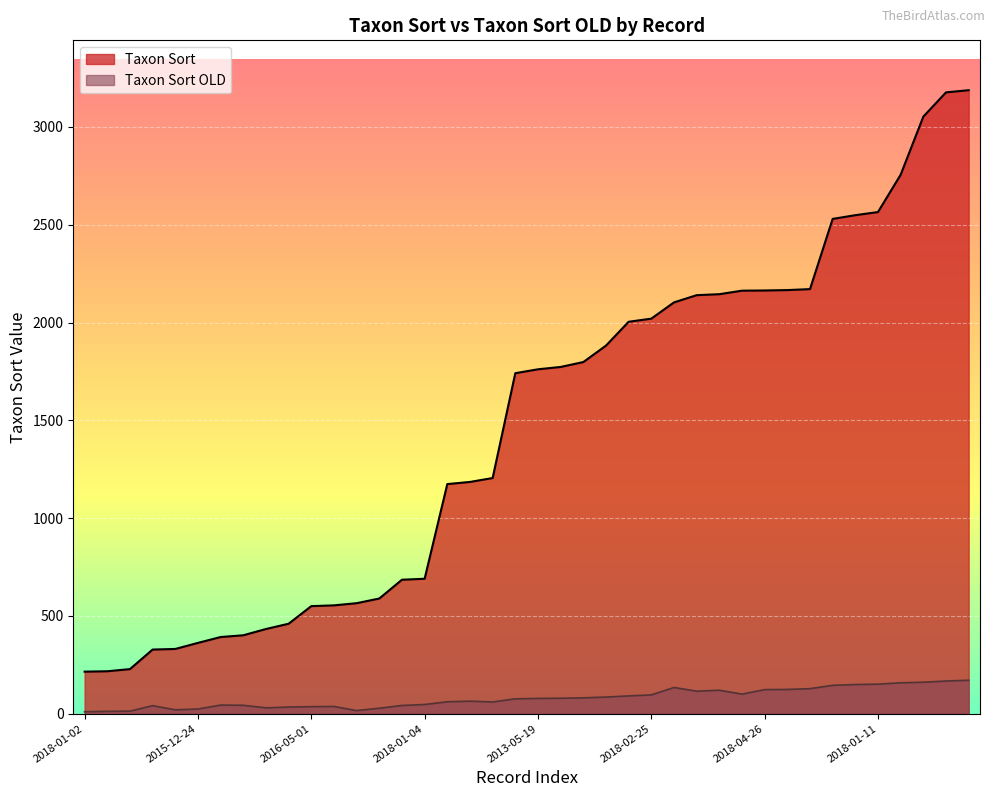

Which series has the largest total across all categories?

Taxon Sort